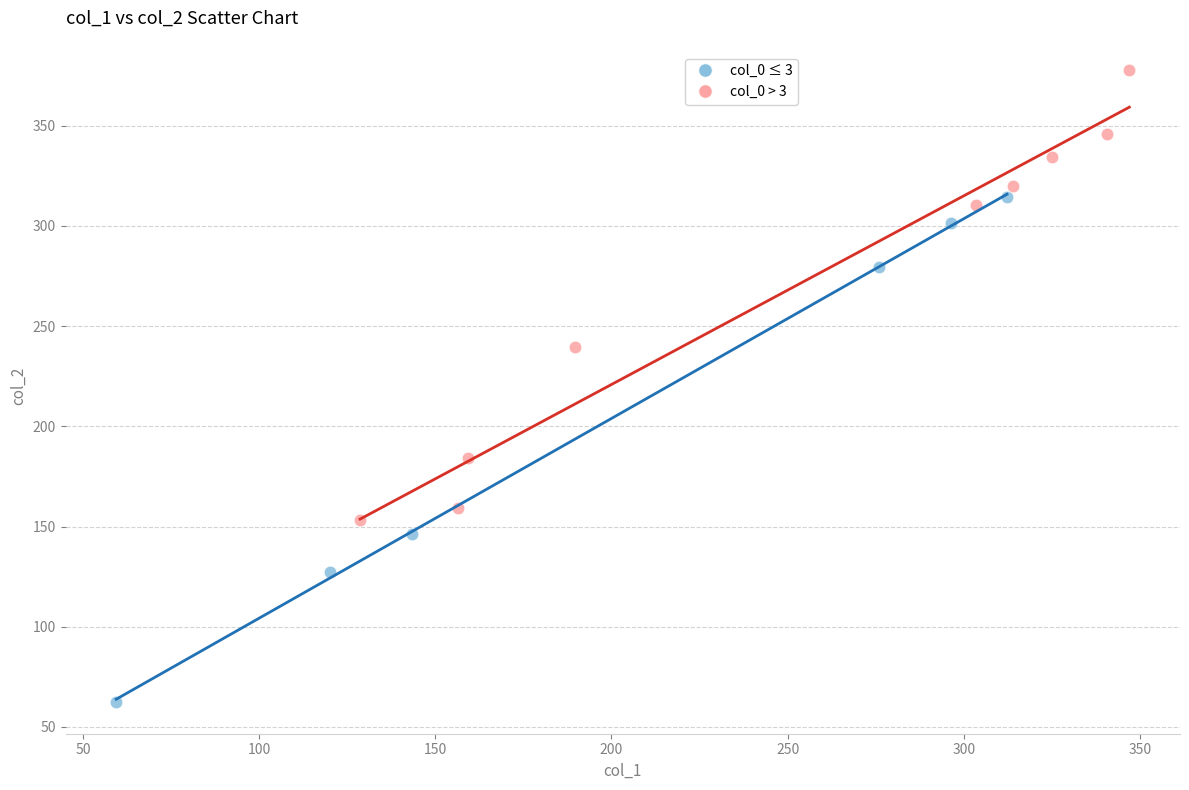

Which series contains the highest Y value?

col_0 > 3